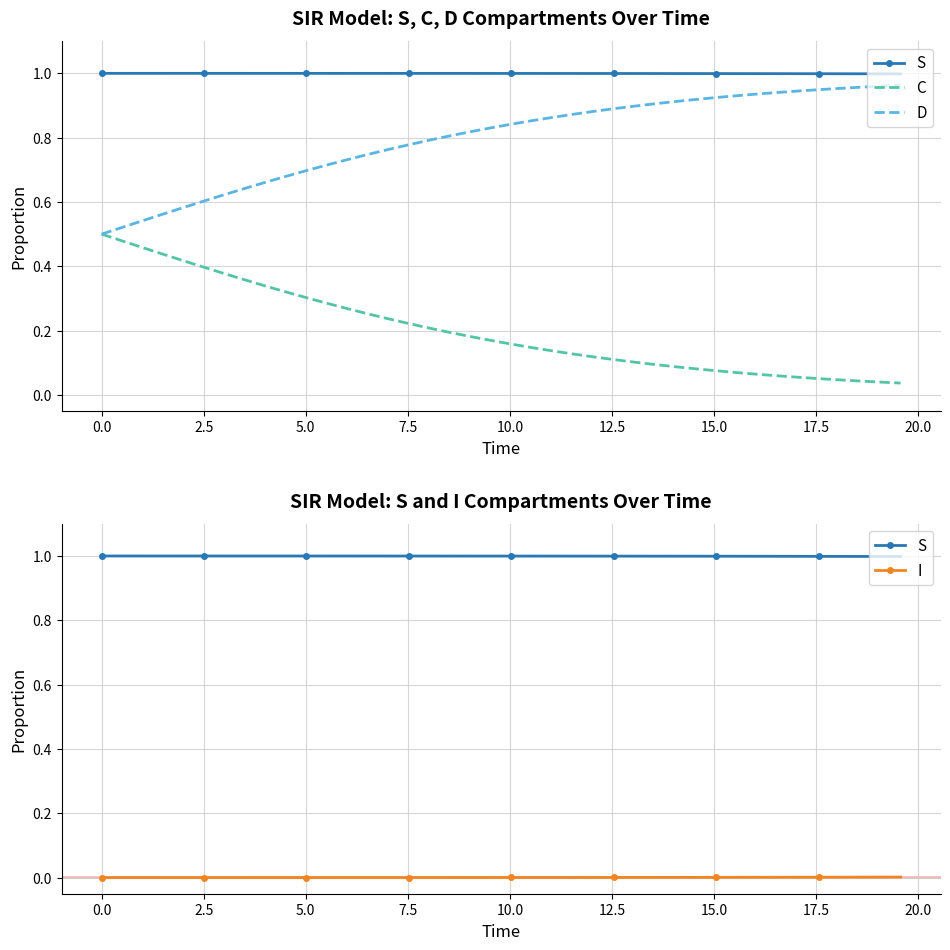

Which series has the largest total across all categories?

S